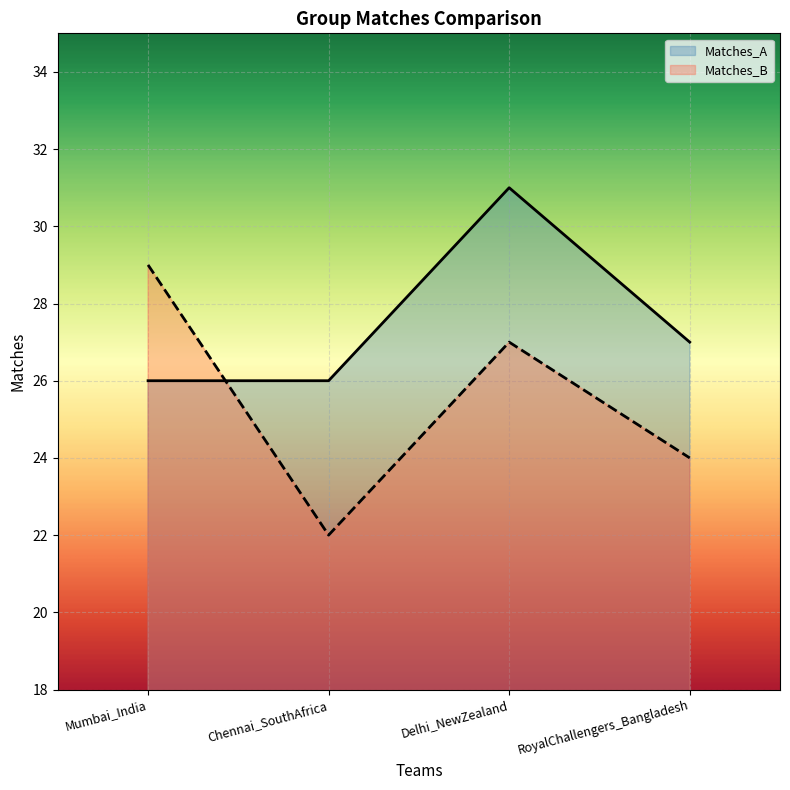

Between Delhi_NewZealand and Mumbai_India, which is larger?

Delhi_NewZealand